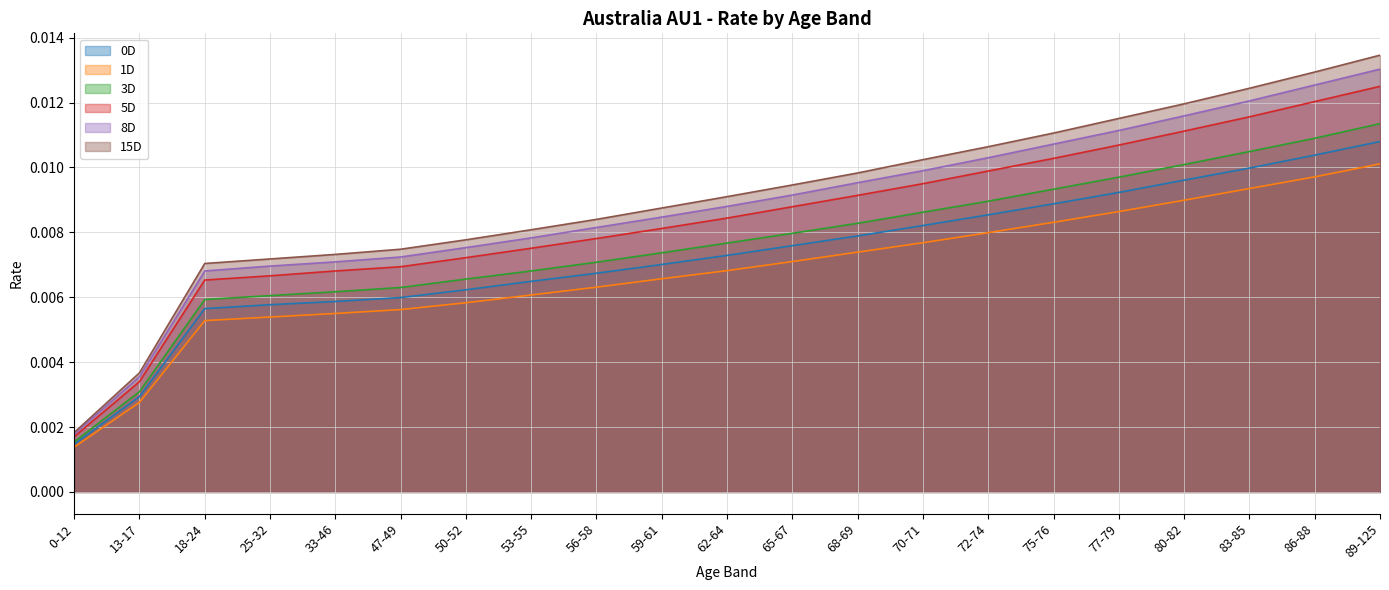

At which category is the sum across all series the highest?

89-125